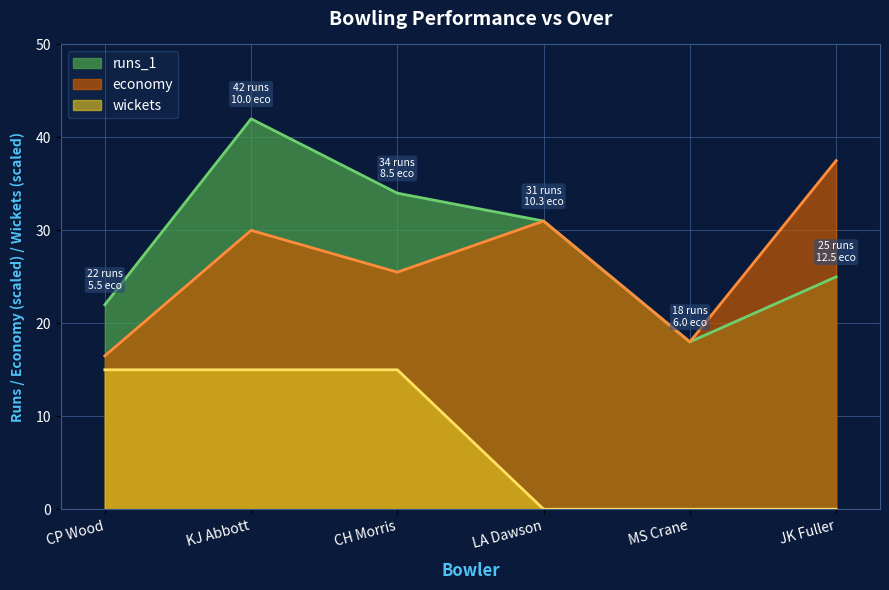

What is the sum of the wickets values at CH Morris and CP Wood?

30.0